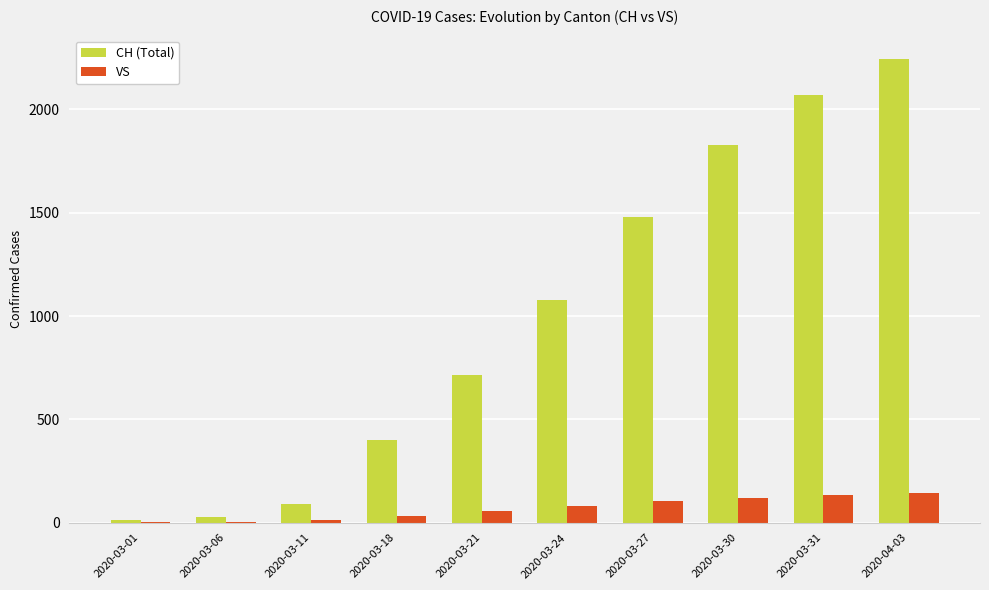

At which category is the sum across all series the highest?

2020-04-03